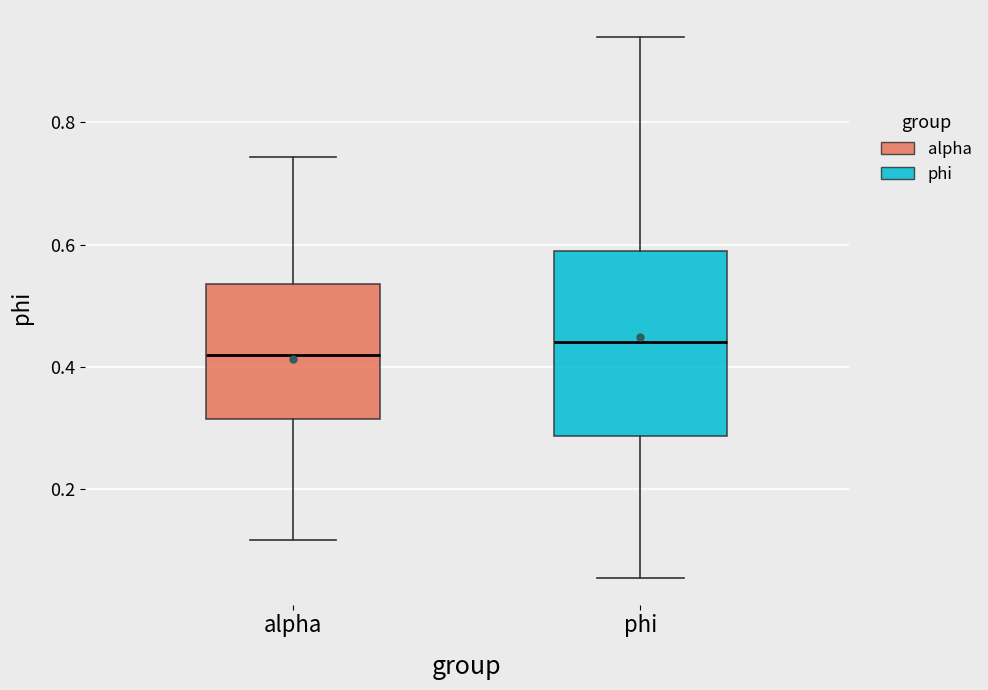

Reading left to right, read every box against the y-axis: the position of its median line, the range the box covers, and the ends of its whiskers. The values are not printed on the chart, so give them approximately, as read against the axis.

alpha: median 0.42, box 0.32 to 0.54, whiskers 0.12 to 0.74
phi: median 0.44, box 0.28 to 0.58, whiskers 0.06 to 0.94